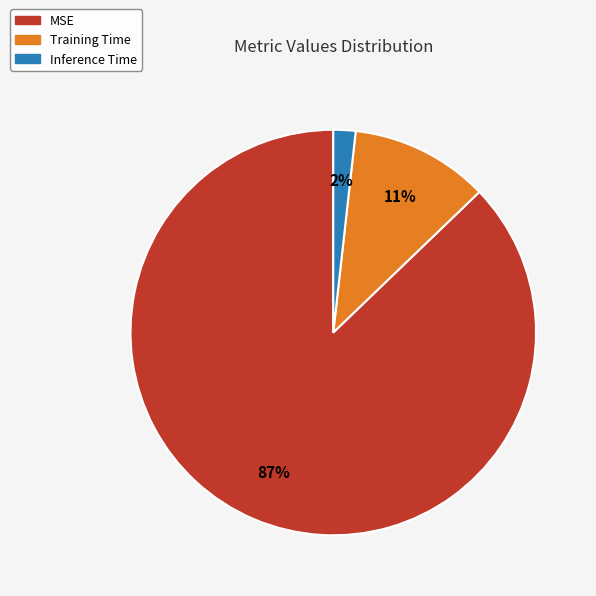

Rank the categories by value from lowest to highest.

Inference Time, Training Time, MSE